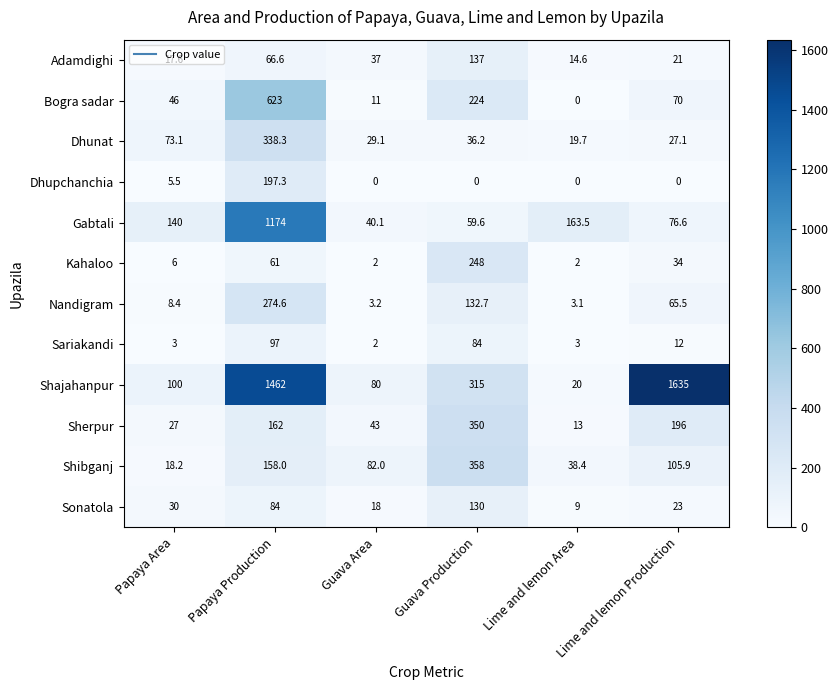

What is the difference between the highest and lowest values at Lime and lemon Area?

163.5